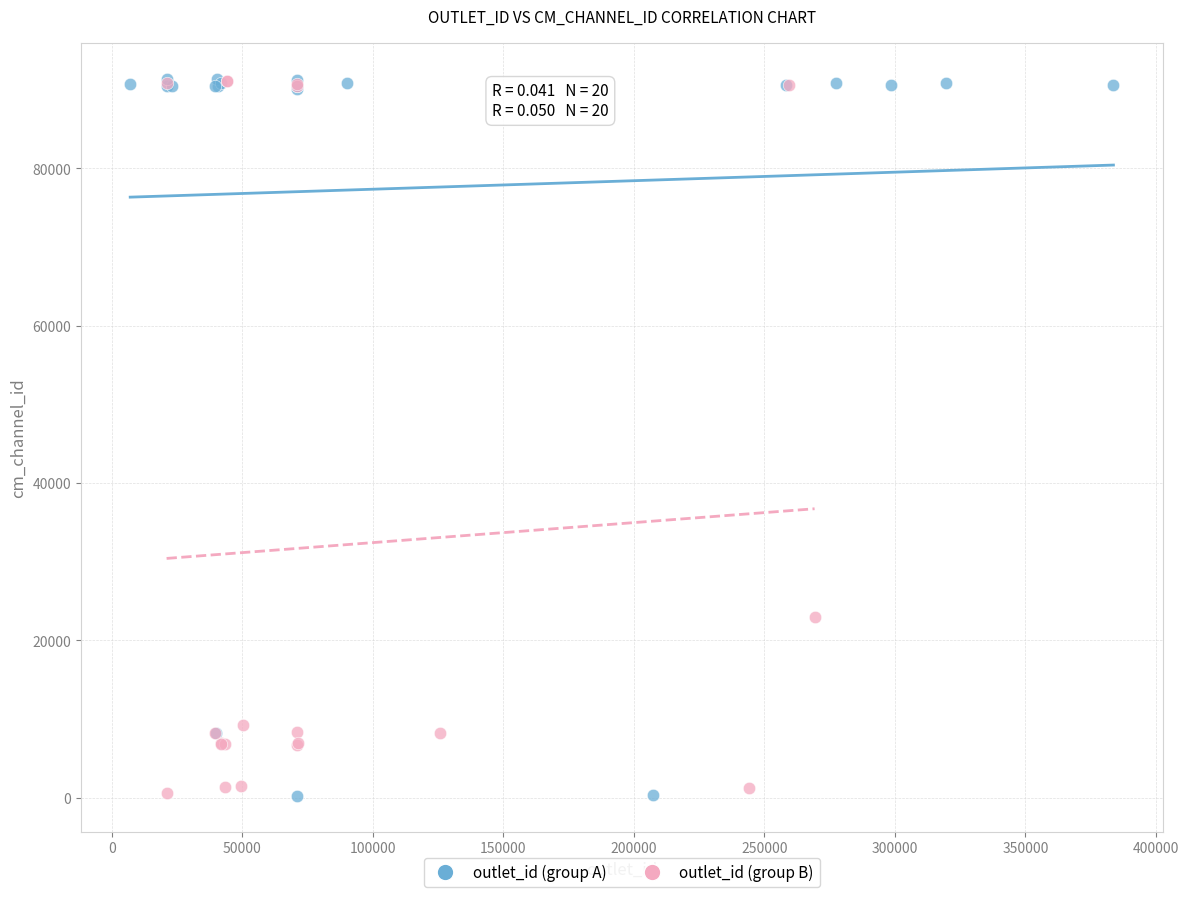

What are all the series names shown in the legend?

outlet_id (group A), outlet_id (group B)